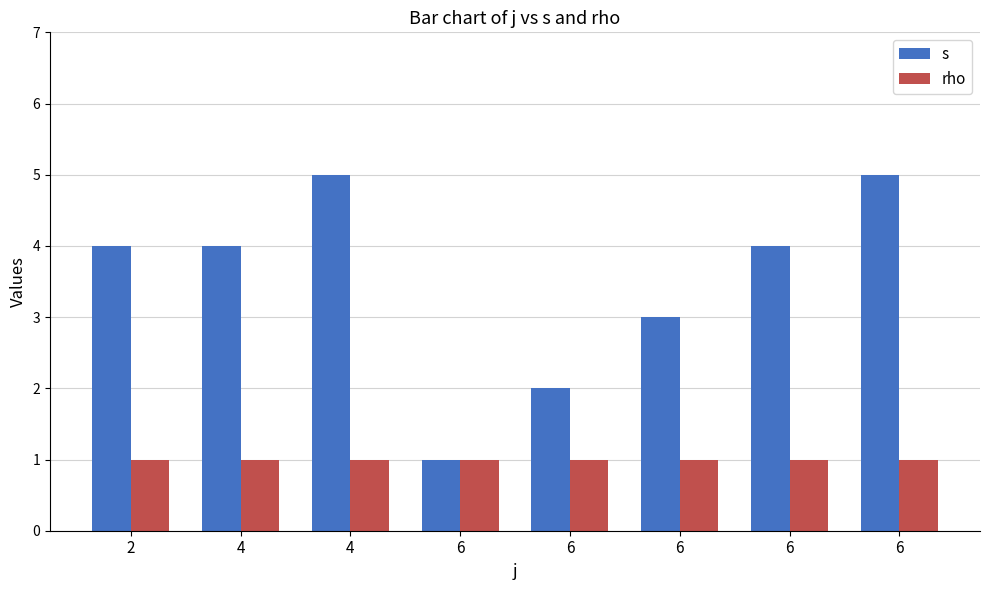

How many data points does each series have?

8